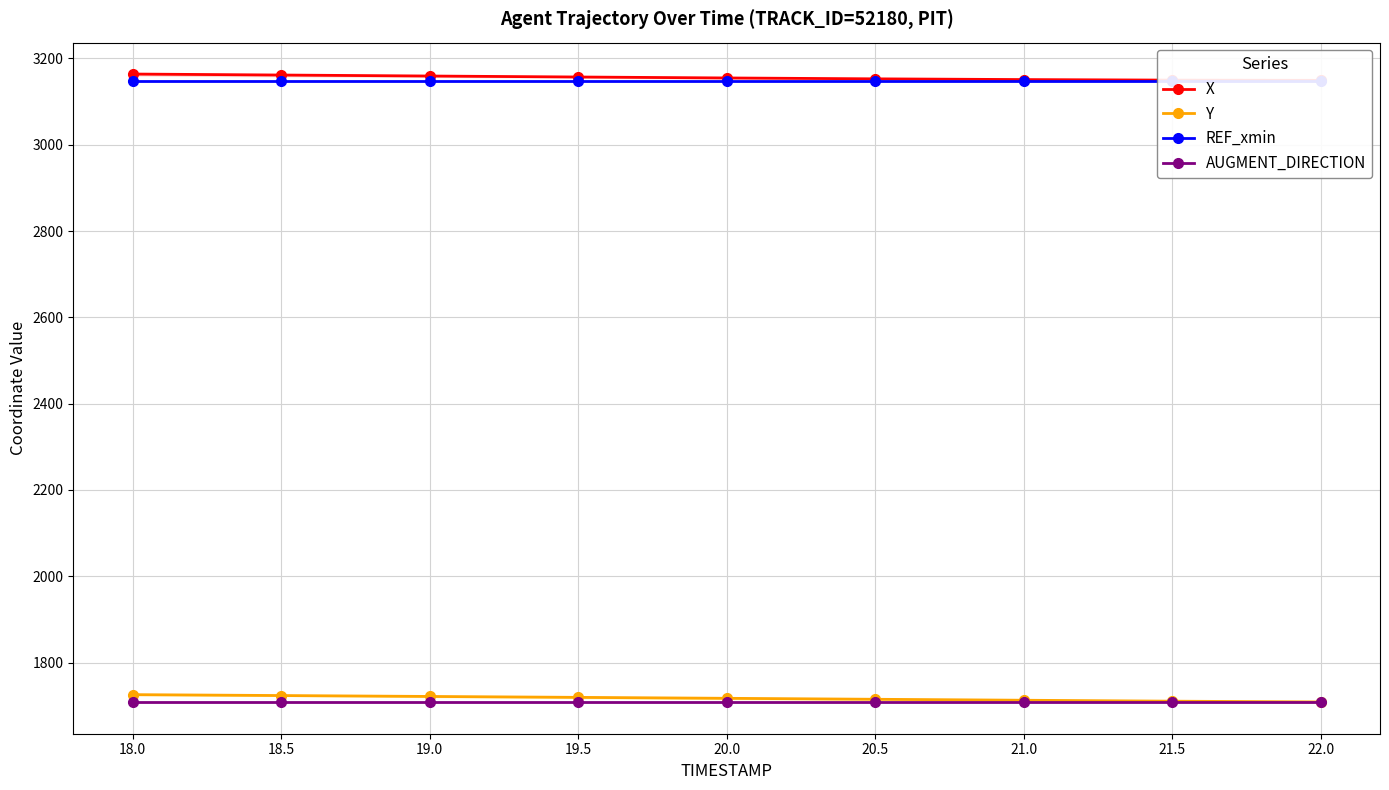

What is the total value across all series at 21.5?

9717.4